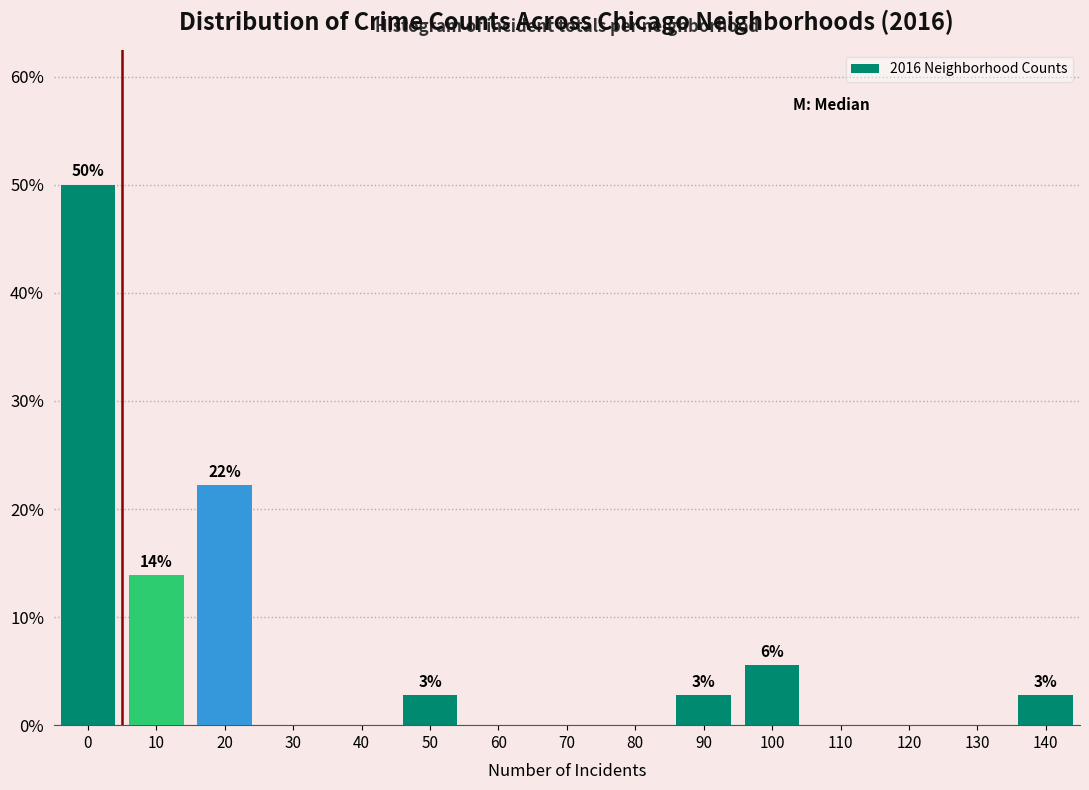

Reading left to right, transcribe all the data shown in this chart.

0=50.0	10=13.9	20=22.2	30=0.0	40=0.0	50=2.8	60=0.0	70=0.0	80=0.0	90=2.8	100=5.6	110=0.0	120=0.0	130=0.0	140=2.8